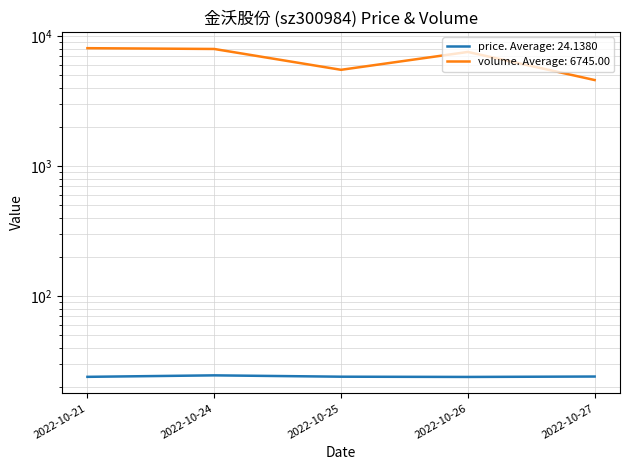

At how many categories does at least one series exceed 5353?

4